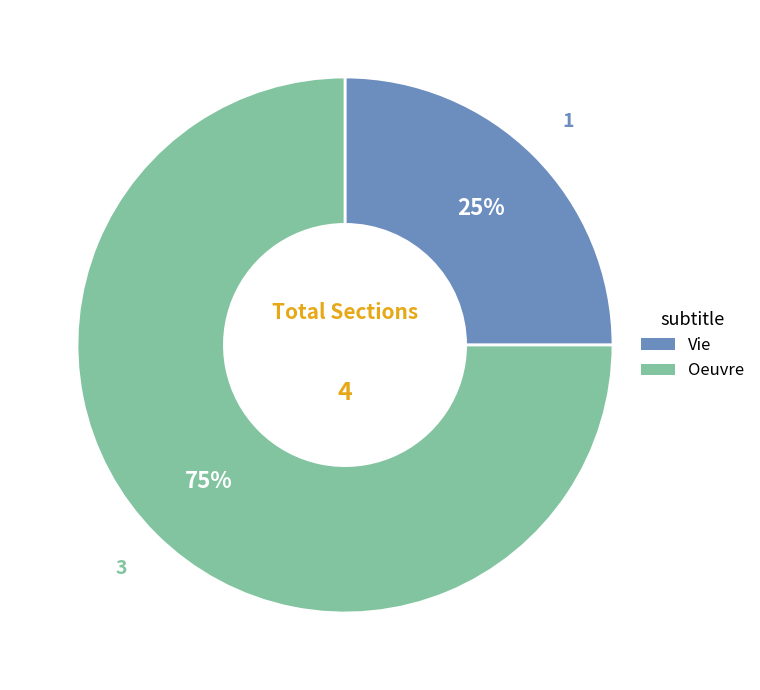

Rank the categories by value from lowest to highest.

Vie, Oeuvre